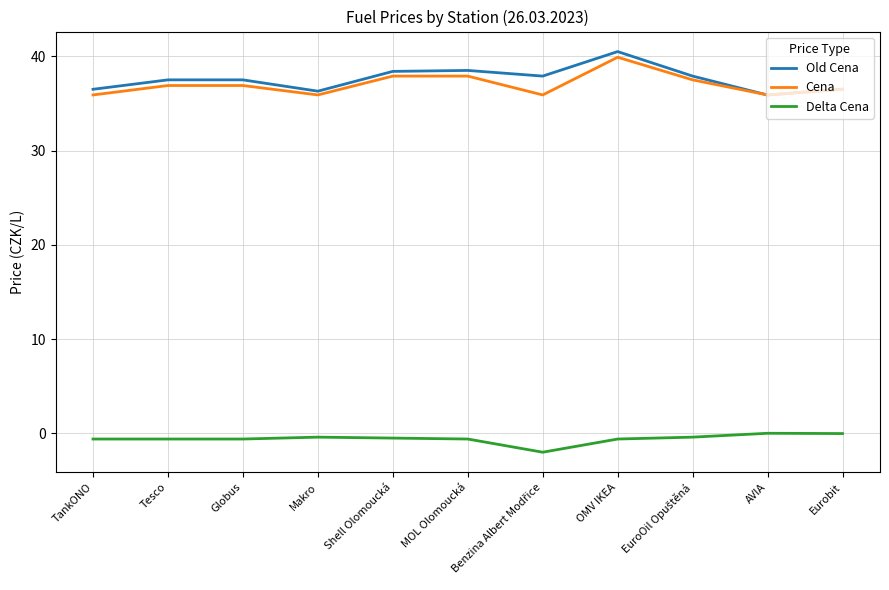

In Cena, how many points are lower than both neighbors (excluding endpoints)?

3